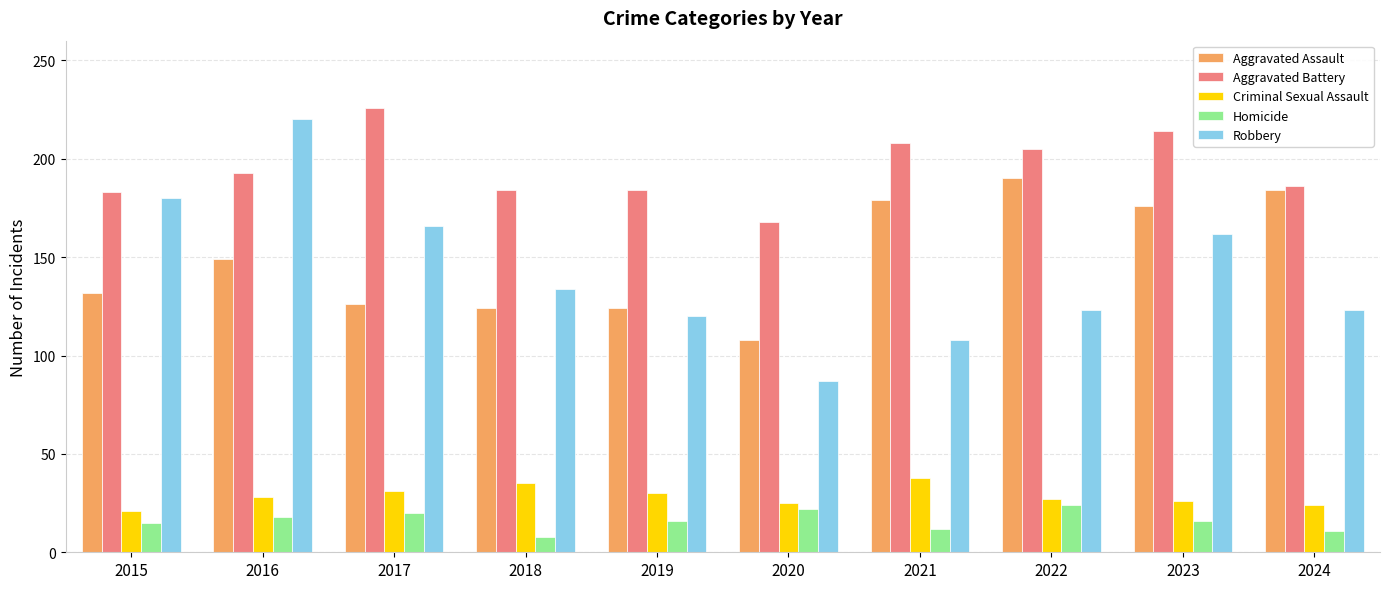

How many bars are there in each group?

5